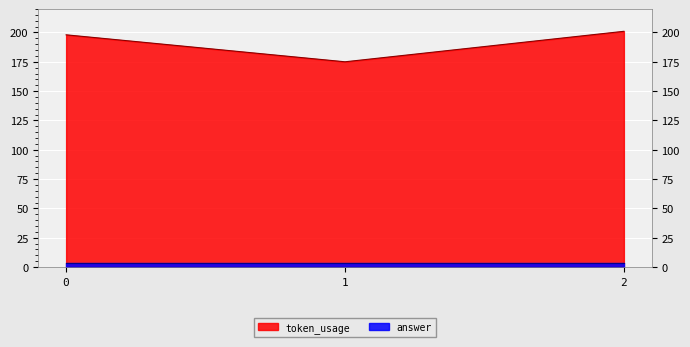

What is the value of the 2nd point from the left?

175